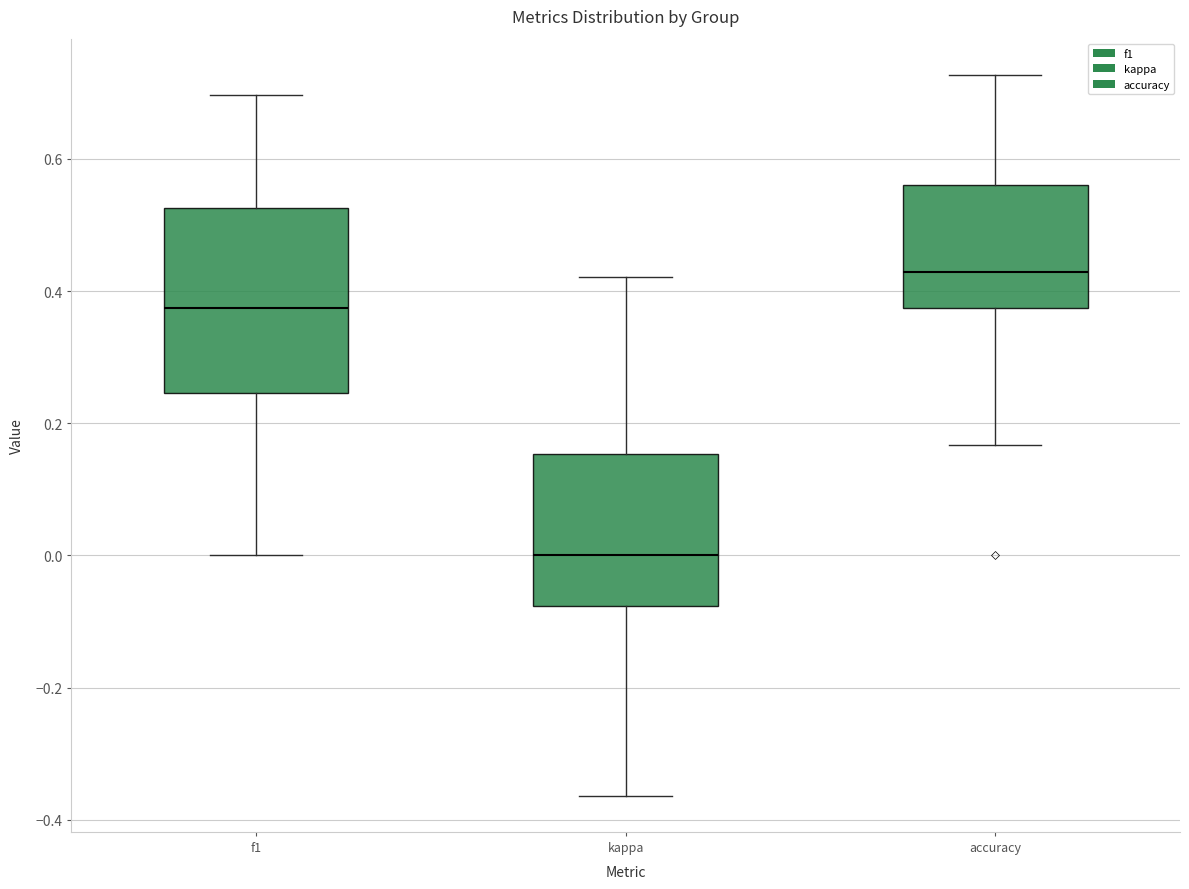

Which box's median line is the lowest?

kappa